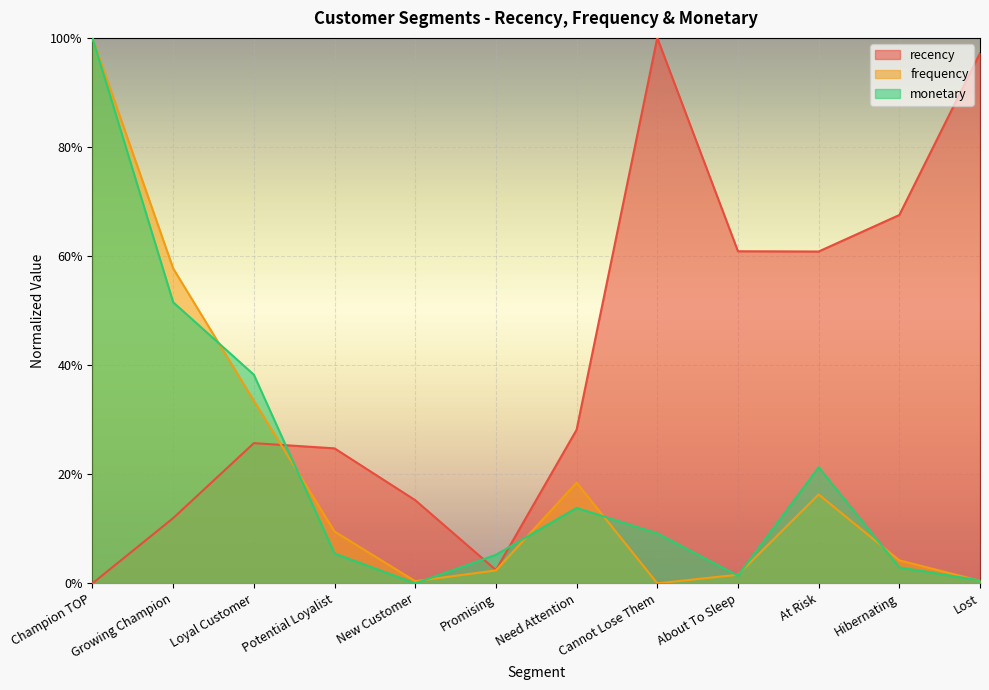

Which series has the largest range (max minus min)?

recency